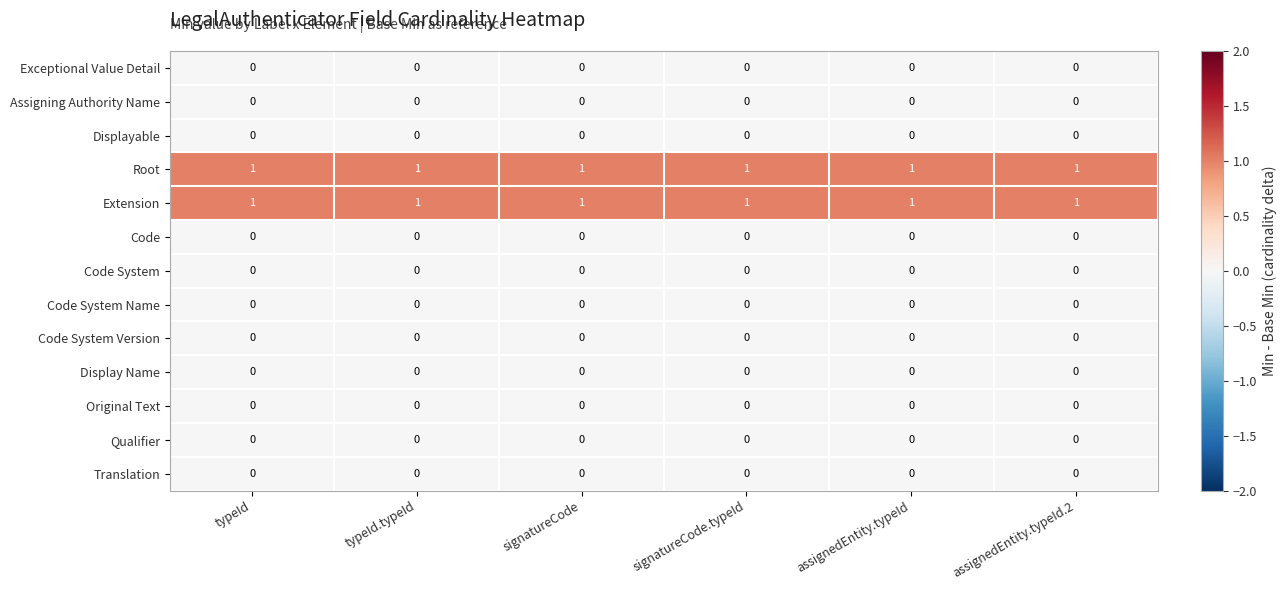

How many data points does each series have?

6